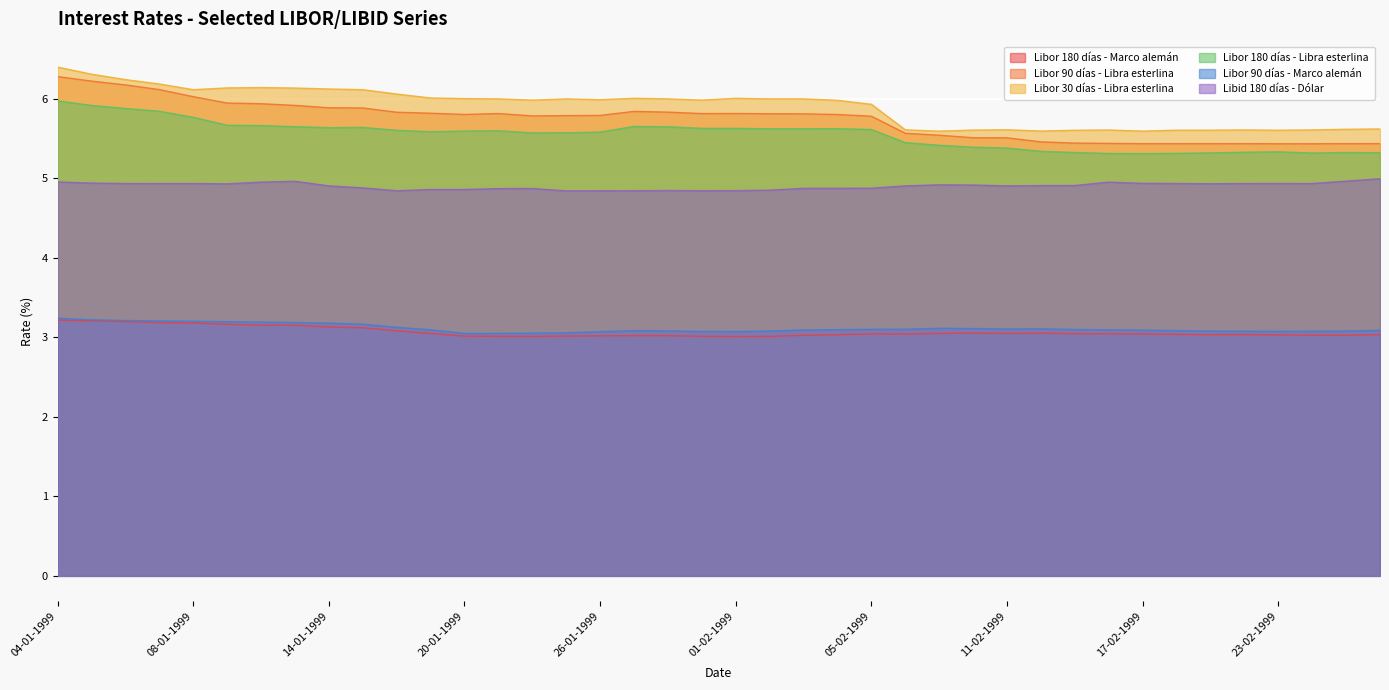

At which category is the sum across all series the highest?

04-01-1999